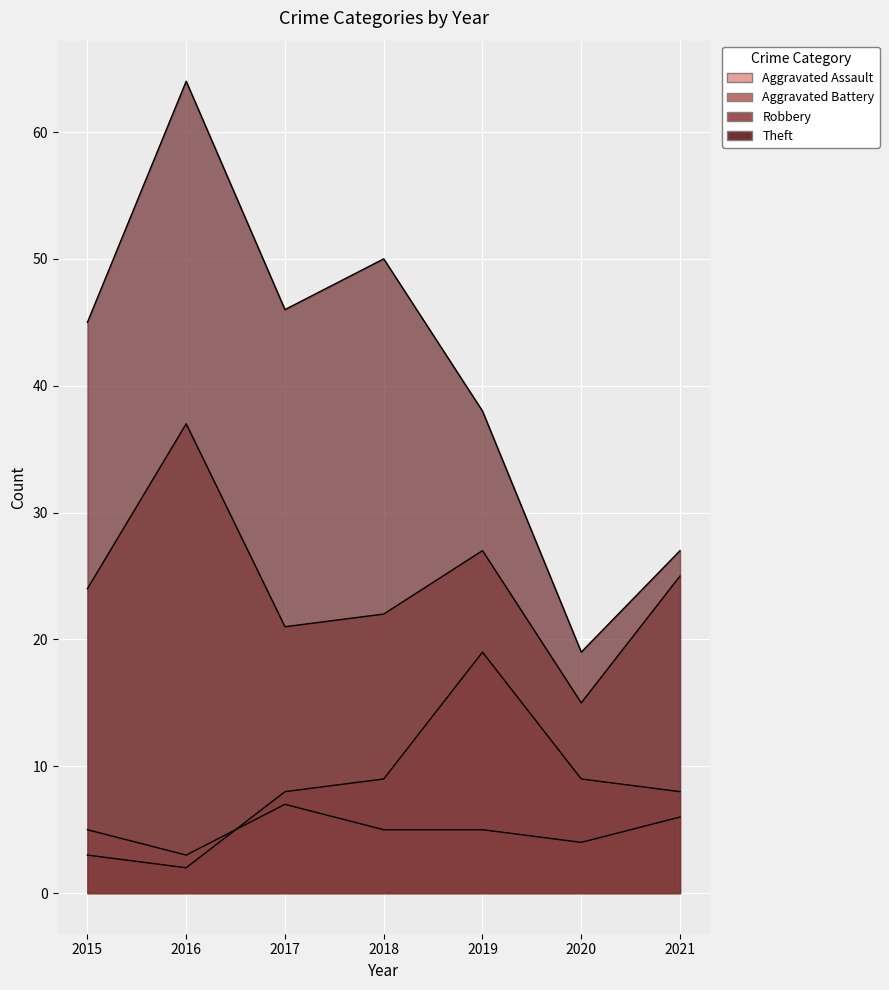

The Theft series shows 46 at 2017. True or false?

True